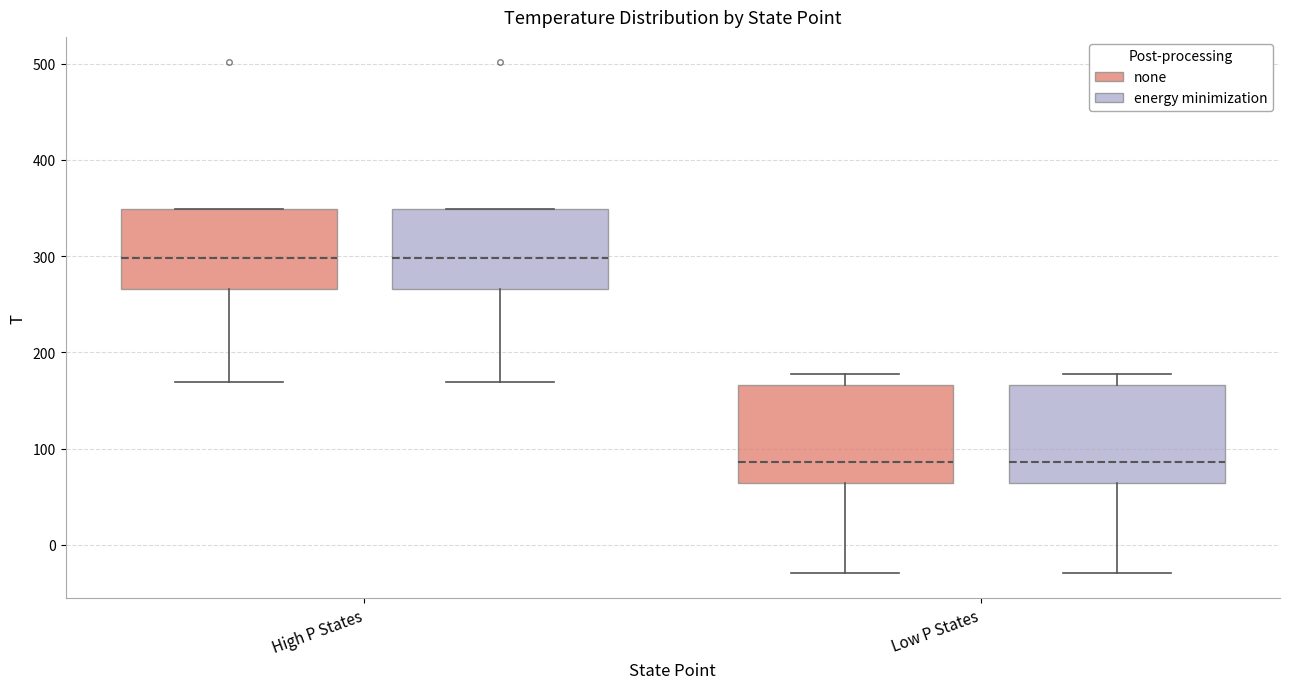

Reading left to right, read every box against the y-axis: the position of its median line, the range the box covers, and the ends of its whiskers. The values are not printed on the chart, so give them approximately, as read against the axis.

High P States (none): median 300, box 270 to 350, whiskers 170 to 350
High P States (energy minimization): median 300, box 270 to 350, whiskers 170 to 350
Low P States (none): median 90, box 60 to 170, whiskers -30 to 180
Low P States (energy minimization): median 90, box 60 to 170, whiskers -30 to 180